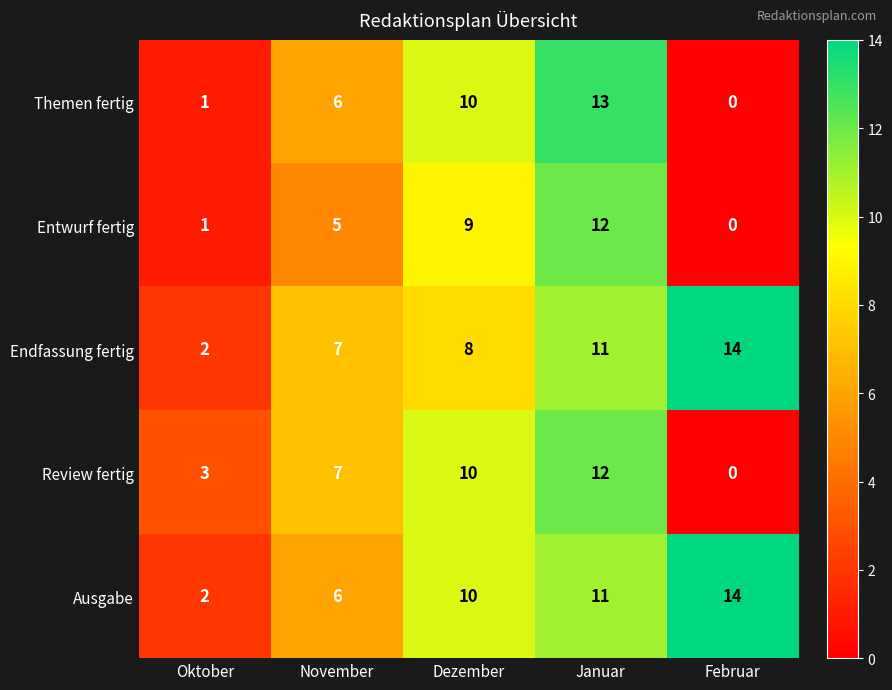

Rank the categories by Entwurf fertig value from lowest to highest.

Februar, Oktober, November, Dezember, Januar